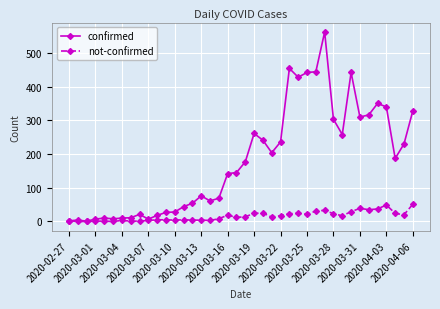

Which series has the largest total across all categories?

confirmed